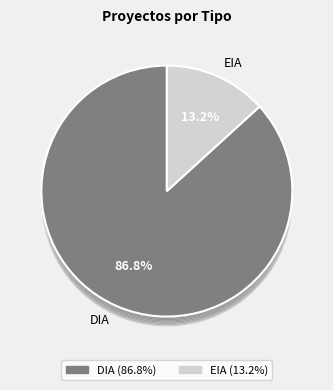

Is it true that EIA is 13% of the pie?

True